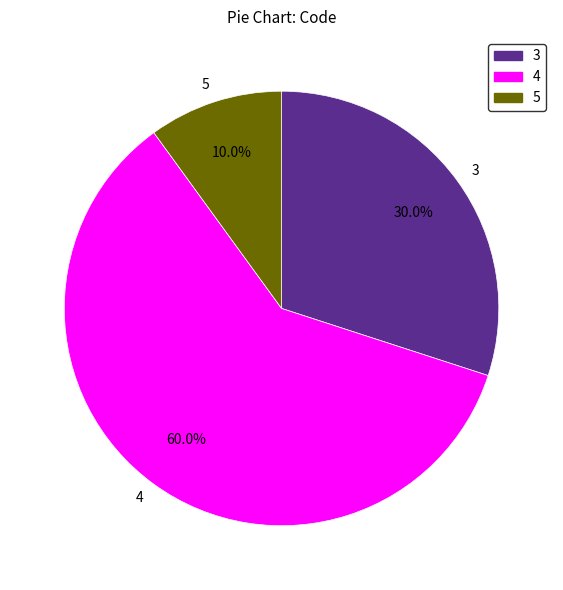

How much of the chart is everything except 3?

70.0%